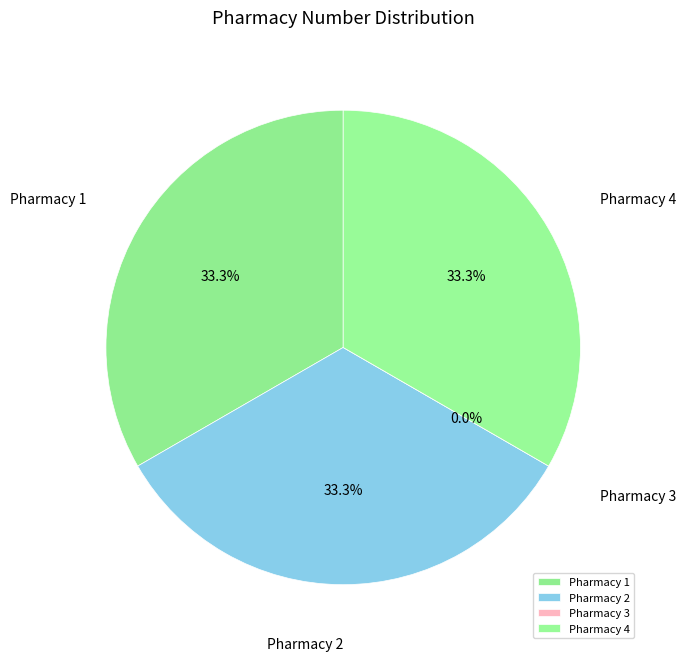

To the nearest percent, what portion does Pharmacy 4 represent?

33%